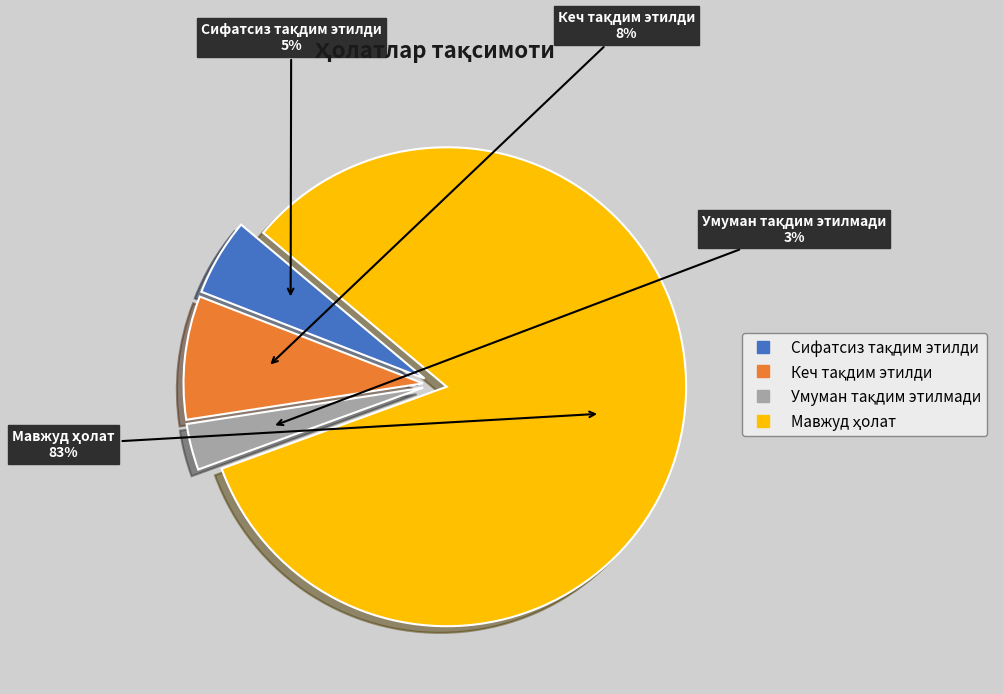

Is there a majority slice in this chart?

Yes